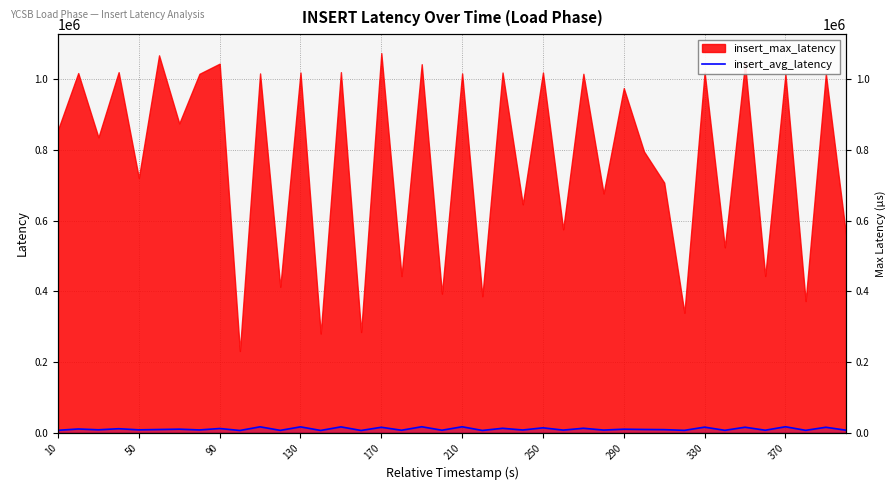

Which category has the lowest value across all series?

370